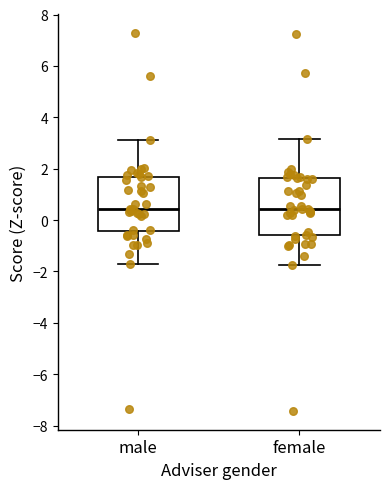

Where is the upper edge of the box for male on the y-axis? The values are not printed on the chart, so give them approximately, as read against the axis.

1.6